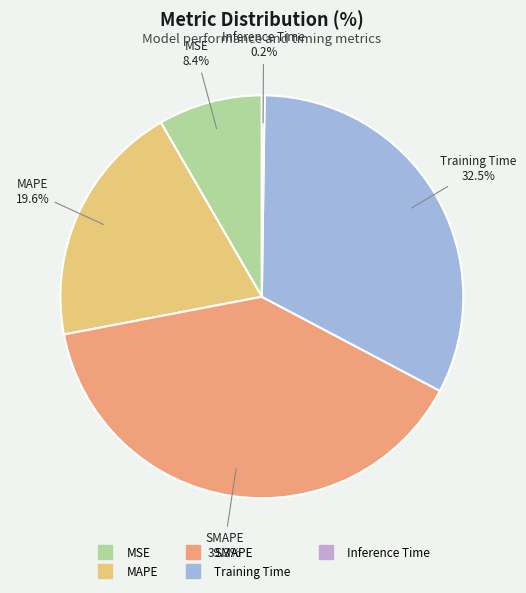

Is the sum of MSE and Training Time greater than half?

No